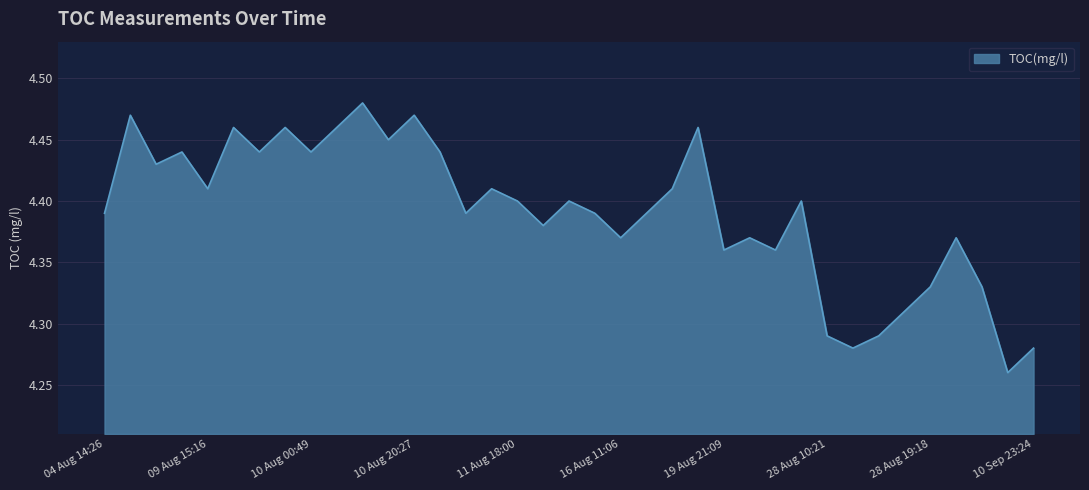

List the labels in order of value, largest first.

10 Aug 10:27, 09 Aug 11:41, 10 Aug 20:27, 09 Aug 17:29, 09 Aug 19:30, 10 Aug 09:26, 16 Aug 23:18, 10 Aug 19:26, 09 Aug 13:57, 09 Aug 18:30, 10 Aug 00:49, 10 Aug 21:30, 09 Aug 12:57, 09 Aug 15:16, 11 Aug 16:56, 16 Aug 18:19, 11 Aug 18:00, 12 Aug 12:14, 23 Aug 18:03, 04 Aug 14:26, 11 Aug 08:47, 16 Aug 10:05, 16 Aug 15:15, 12 Aug 10:59, 16 Aug 11:06, 19 Aug 22:09, 03 Sep 02:17, 19 Aug 21:09, 23 Aug 15:16, 28 Aug 19:18, 03 Sep 10:54, 28 Aug 15:26, 28 Aug 10:21, 28 Aug 12:45, 28 Aug 11:35, 10 Sep 23:24, 10 Sep 17:38